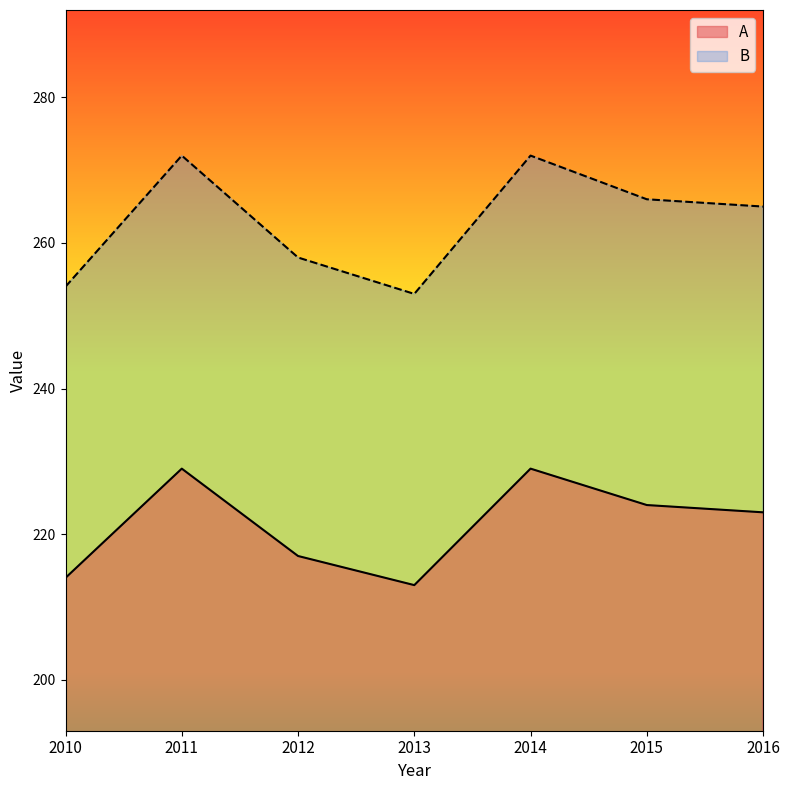

List the series in order of their overall mean, lowest first.

A, B